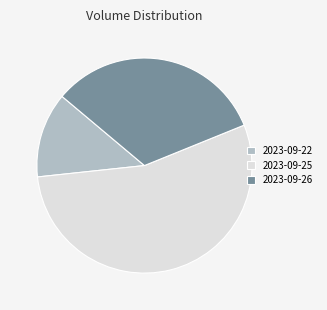

Which slice is the smallest?

2023-09-22